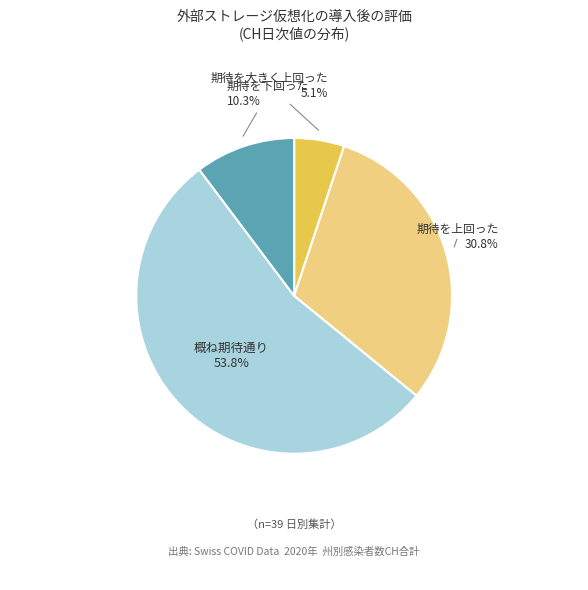

Is there a majority slice in this chart?

Yes